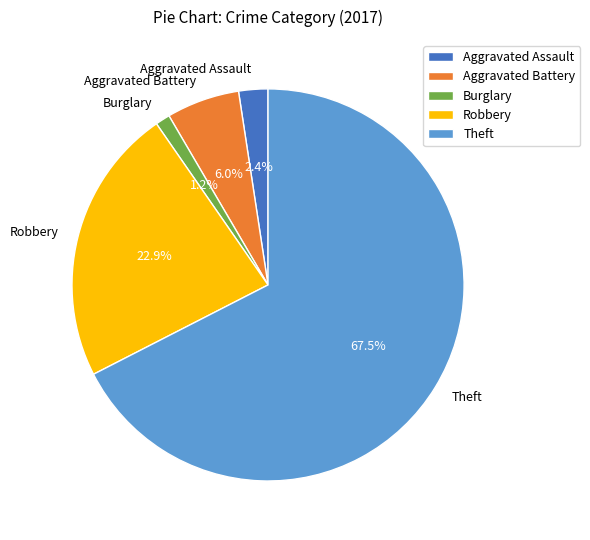

How many slices are in this pie chart?

5